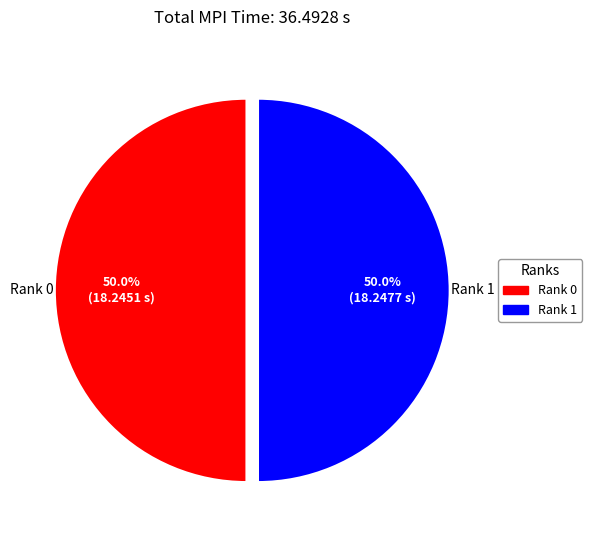

How many slices are in this pie chart?

2